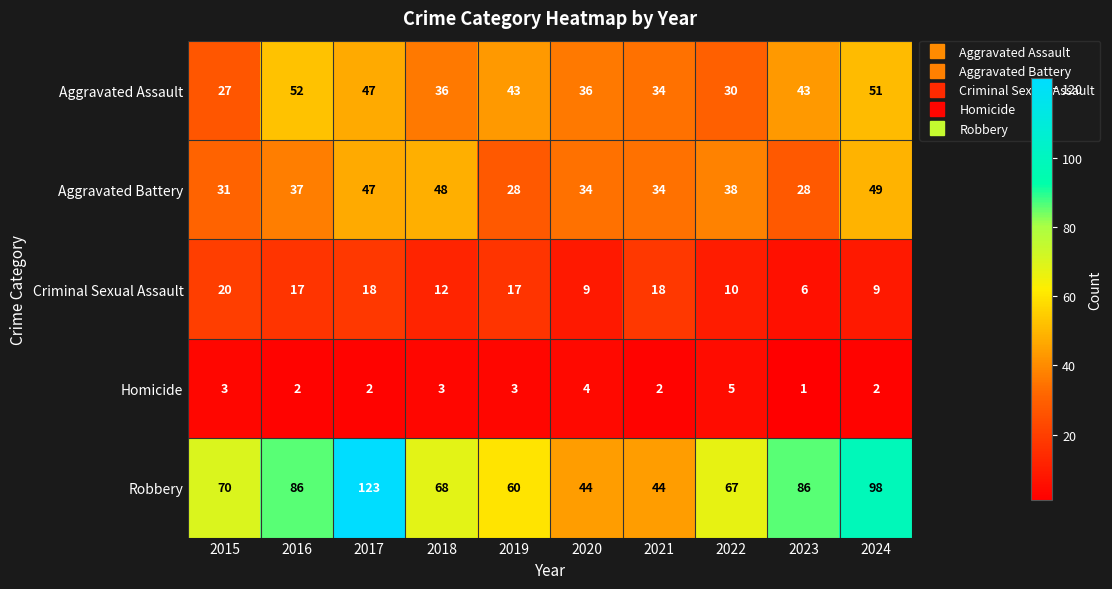

True or false: Homicide has a value of 1 at 2019.

False